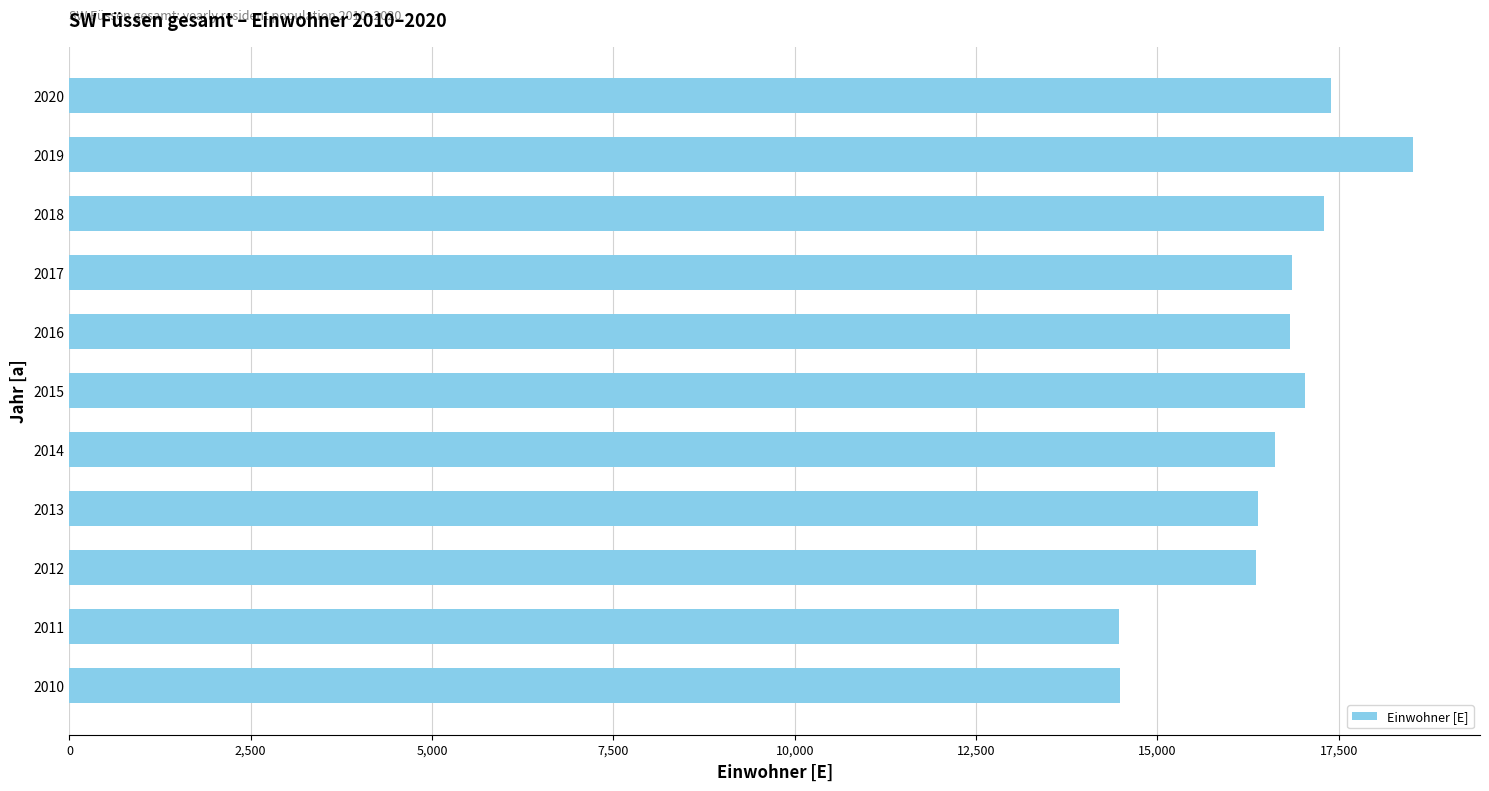

What is the average value?

16569